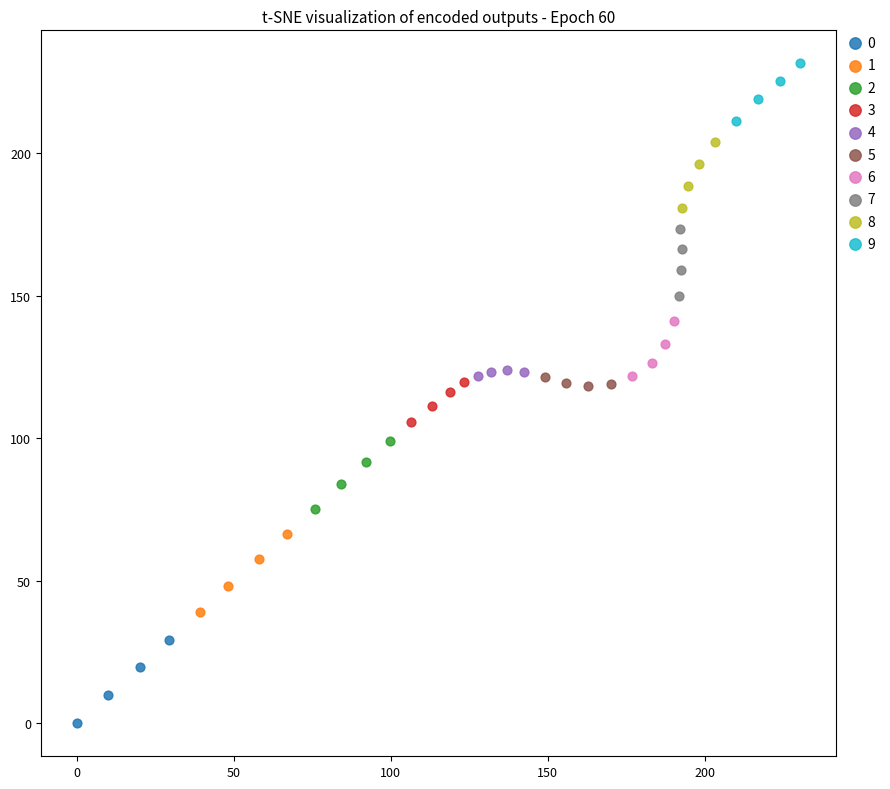

Which series has the widest spread of Y values?

0